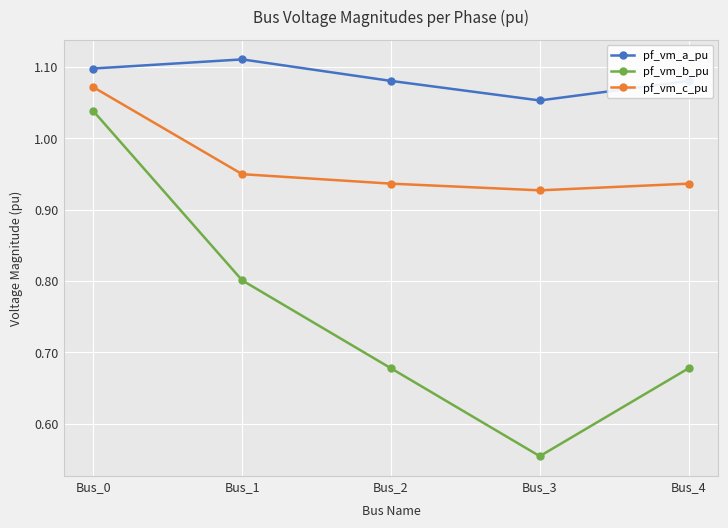

The value of pf_vm_b_pu at Bus_4 is 1.0. True or false?

False